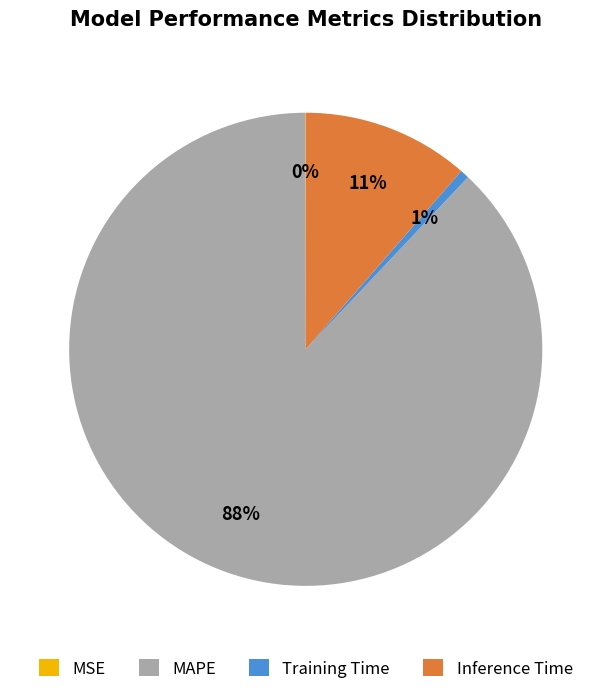

Does Inference Time account for over 50% of the chart?

No